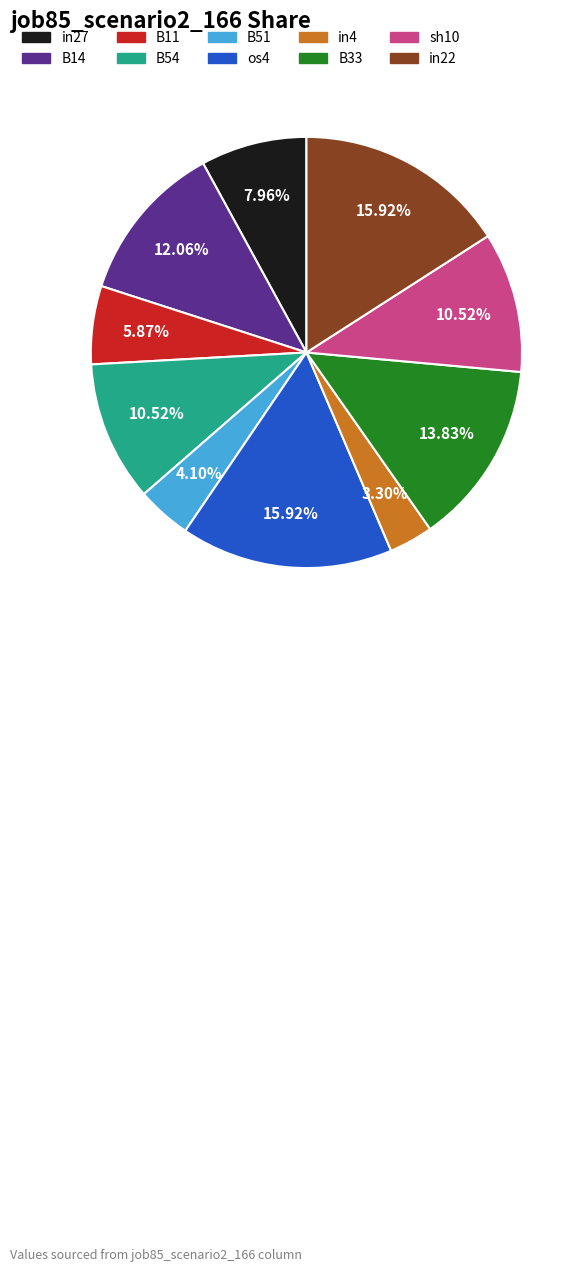

Which slice is the smallest?

in4